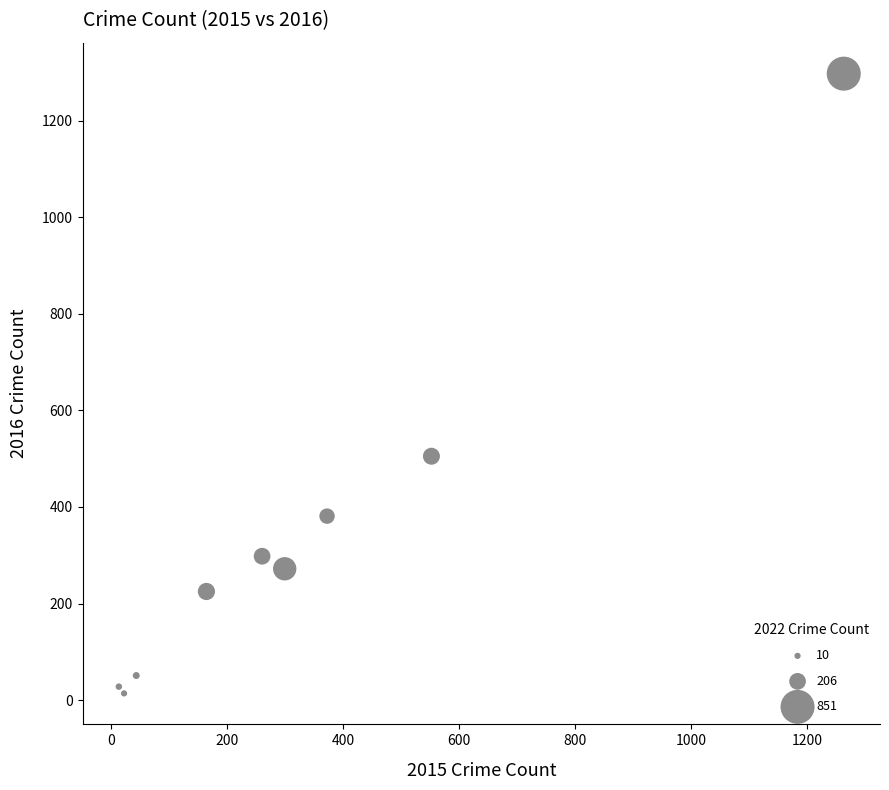

What Y value in the scatter plot is closest to 655?

505